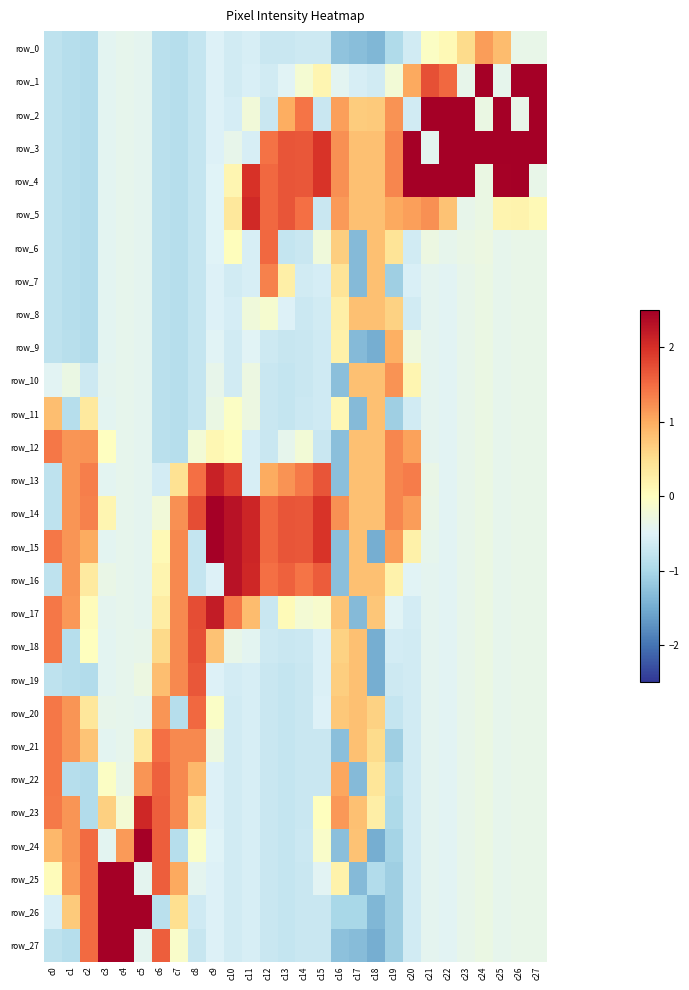

Which series has the widest spread of values?

row_3